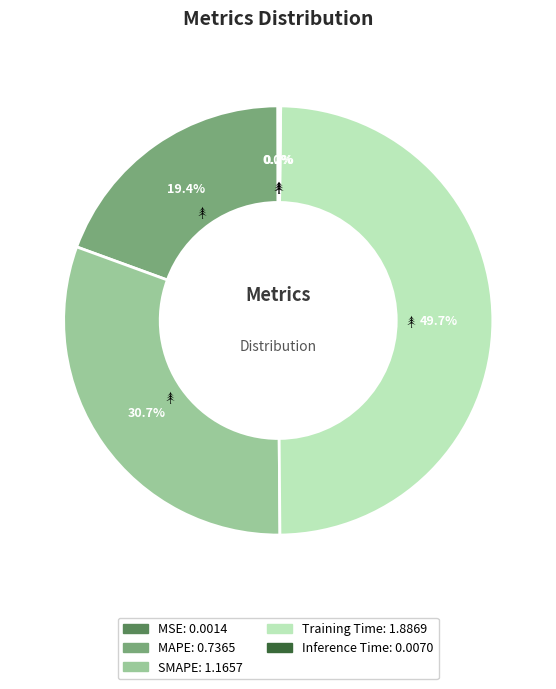

To the nearest percent, what portion does SMAPE represent?

31%